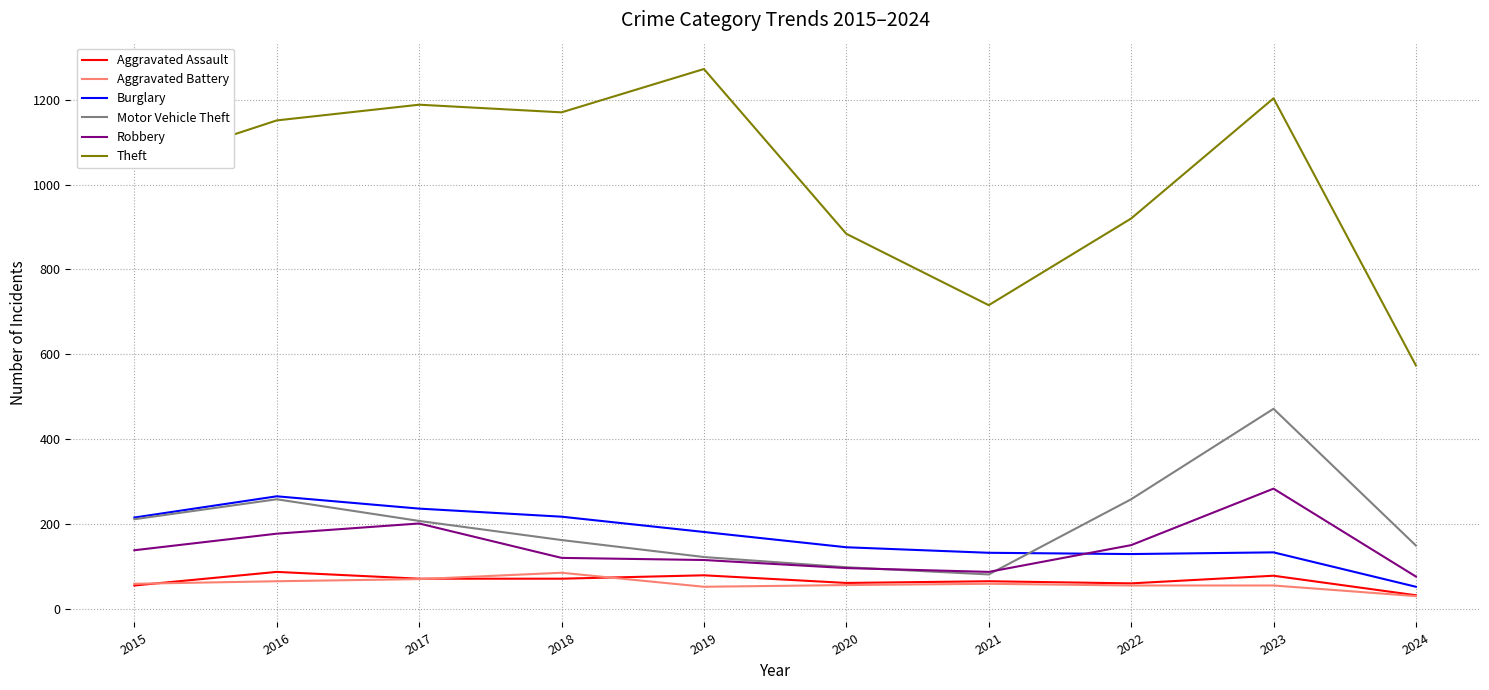

How many lines are shown in the chart?

6